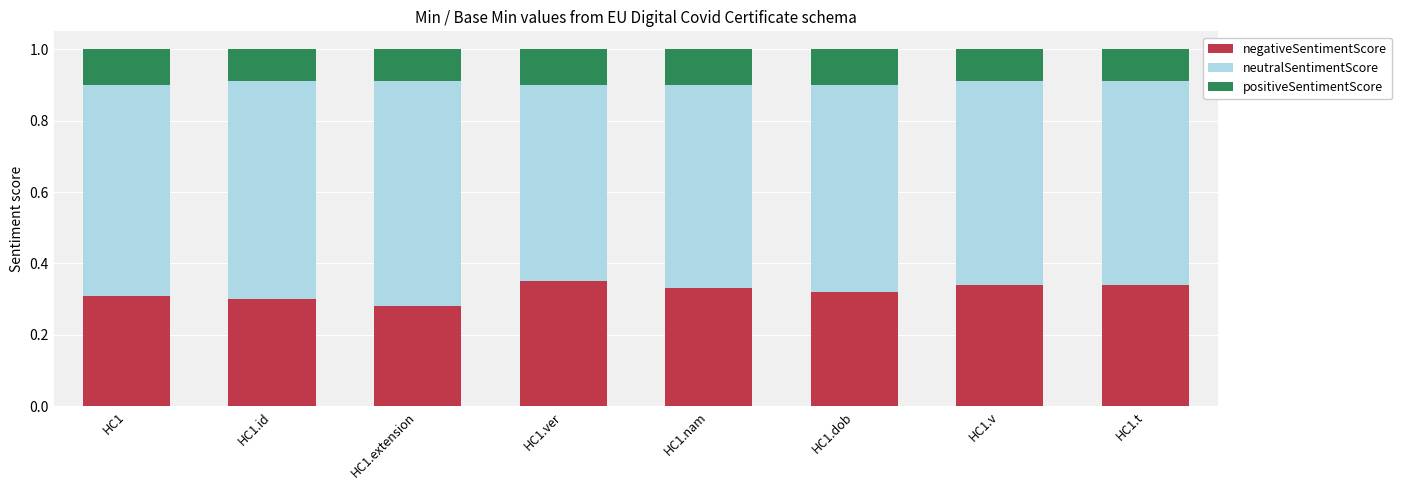

What is the sum of all negativeSentimentScore values?

2.6